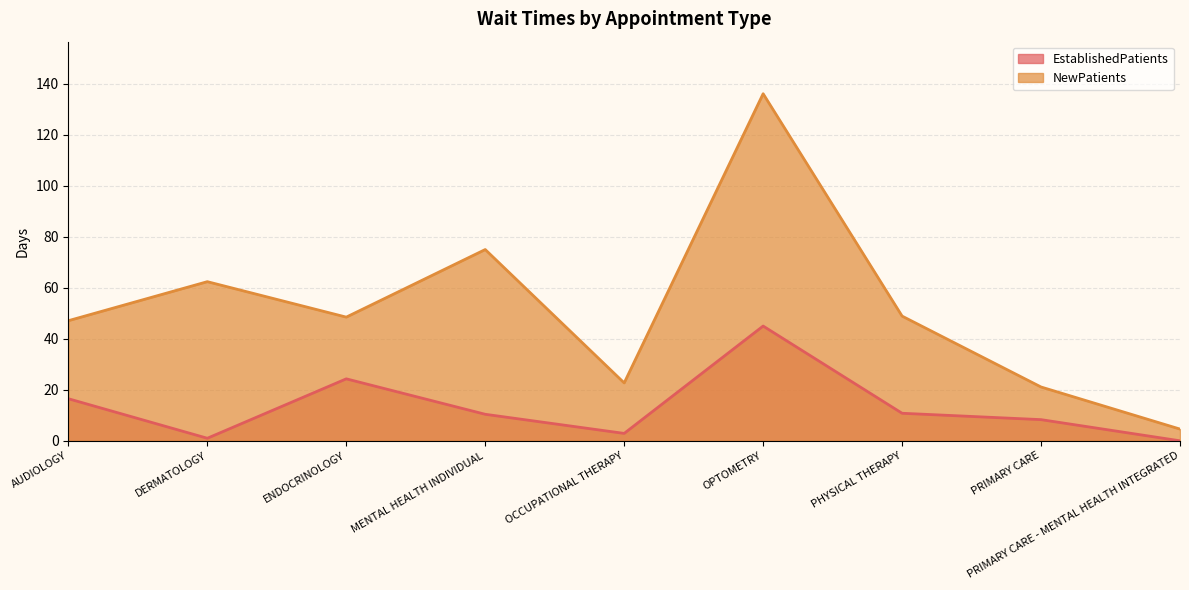

How many categories are shown in the chart?

9